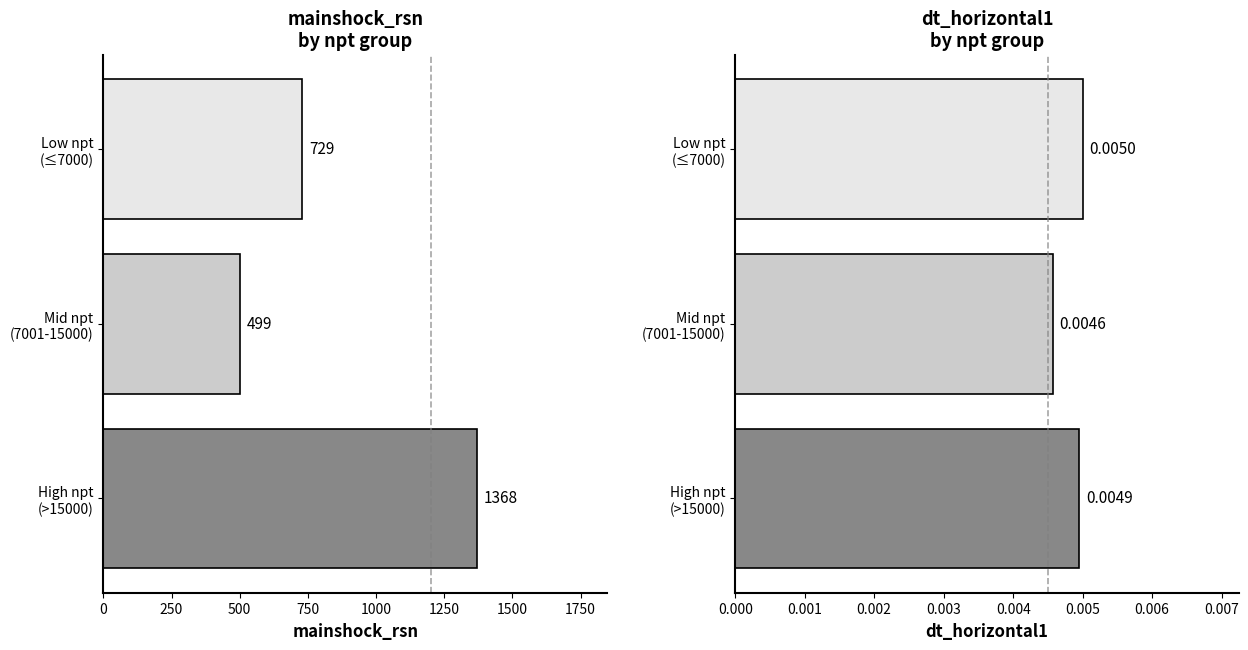

The dt_horizontal1 series shows 0.0 at High npt (>15000). True or false?

False